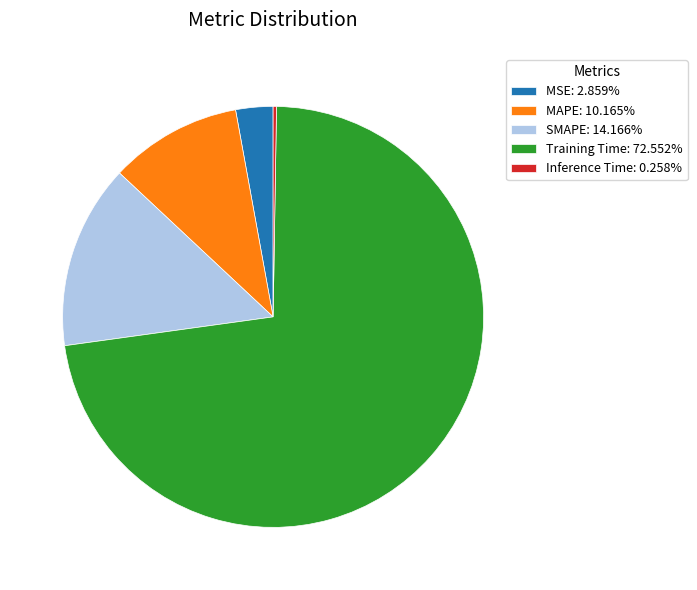

Is there a majority slice in this chart?

Yes